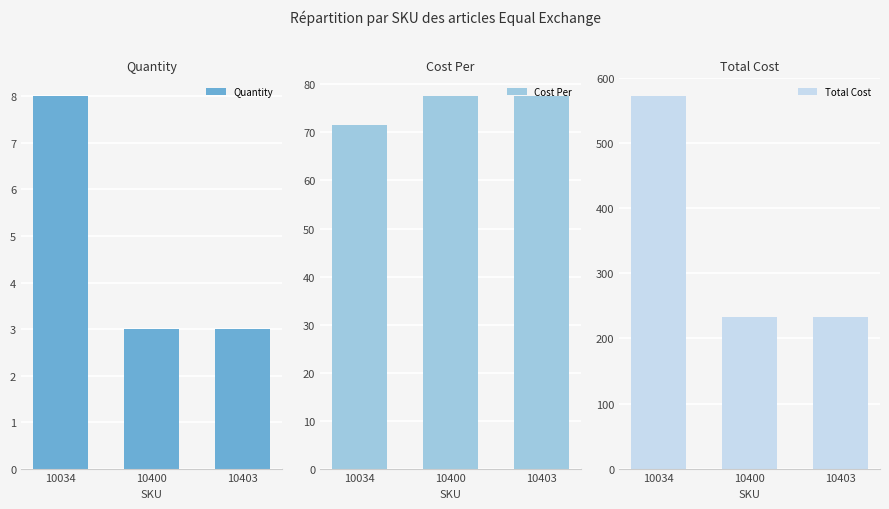

List the series in order of their peak value, lowest first.

Quantity, Cost Per, Total Cost